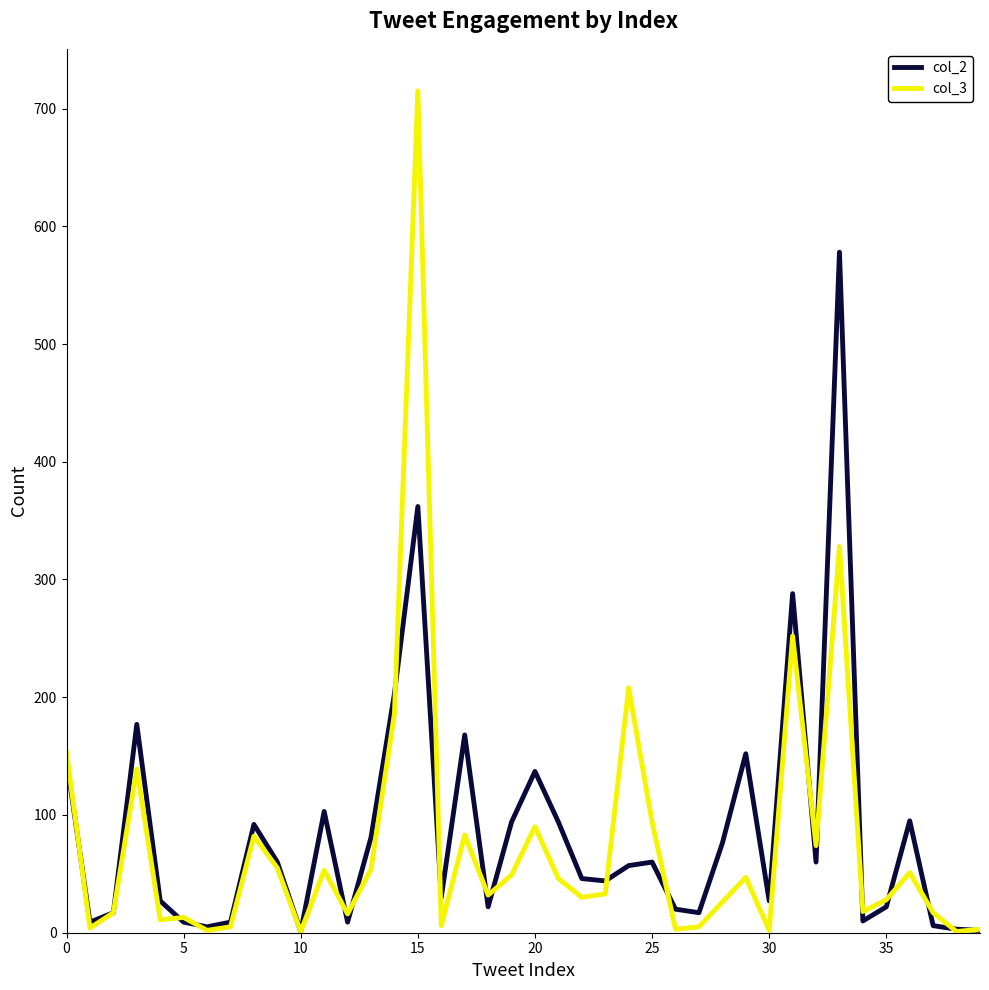

Which series has the largest total across all categories?

col_2